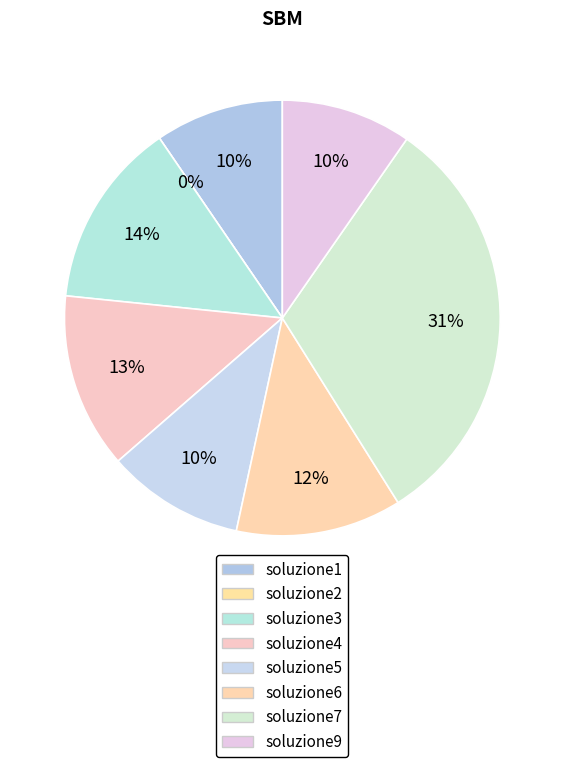

Rank the categories by value from lowest to highest.

soluzione2, soluzione1, soluzione9, soluzione5, soluzione6, soluzione4, soluzione3, soluzione7